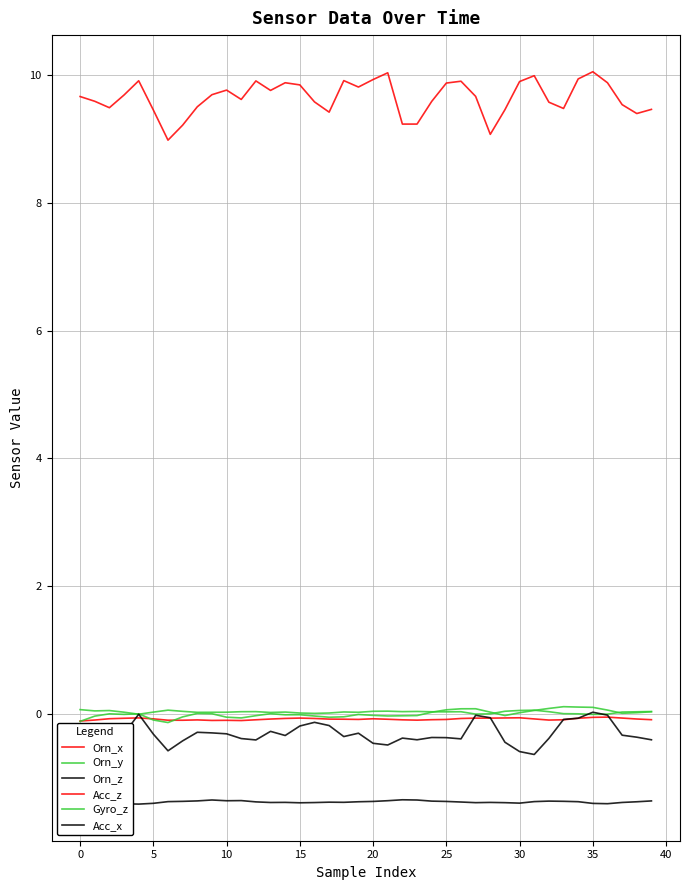

How many categories are shown in the chart?

40